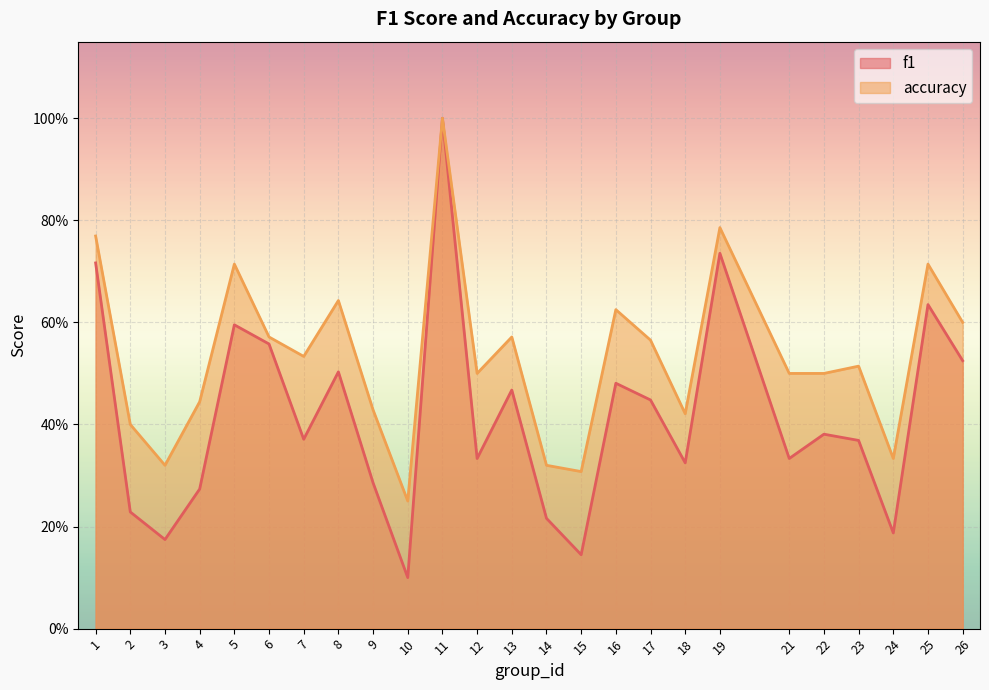

The value of f1 at 7 is 0.4. True or false?

True